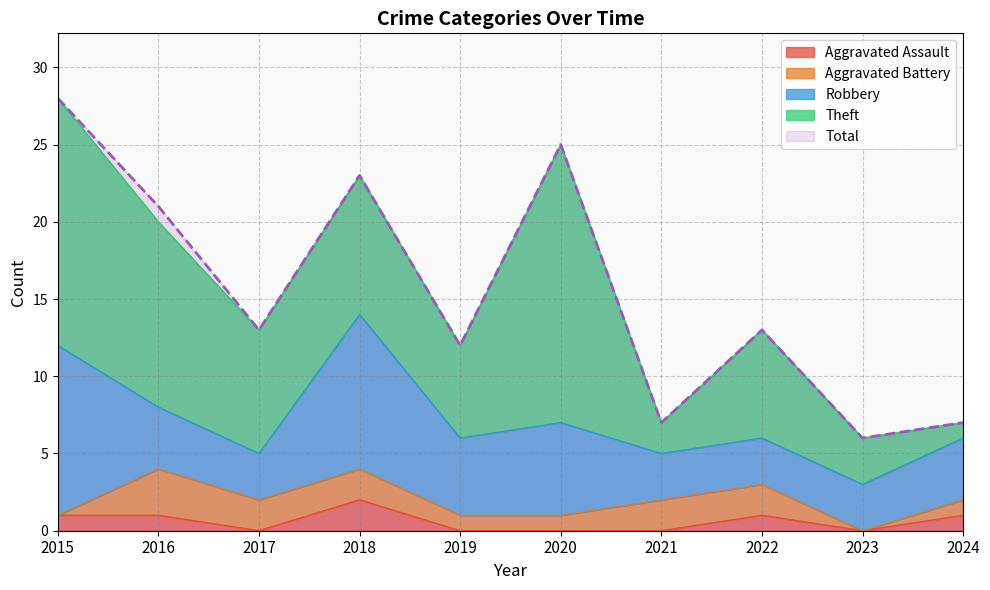

What is the sum of all Robbery values?

52